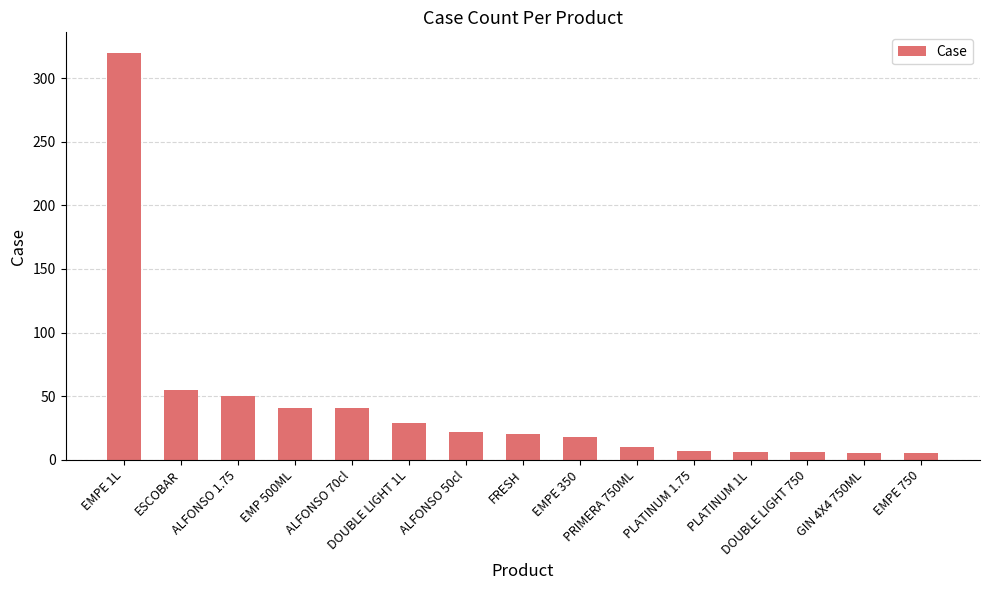

Is it true that the value at PLATINUM 1.75 is 7?

True